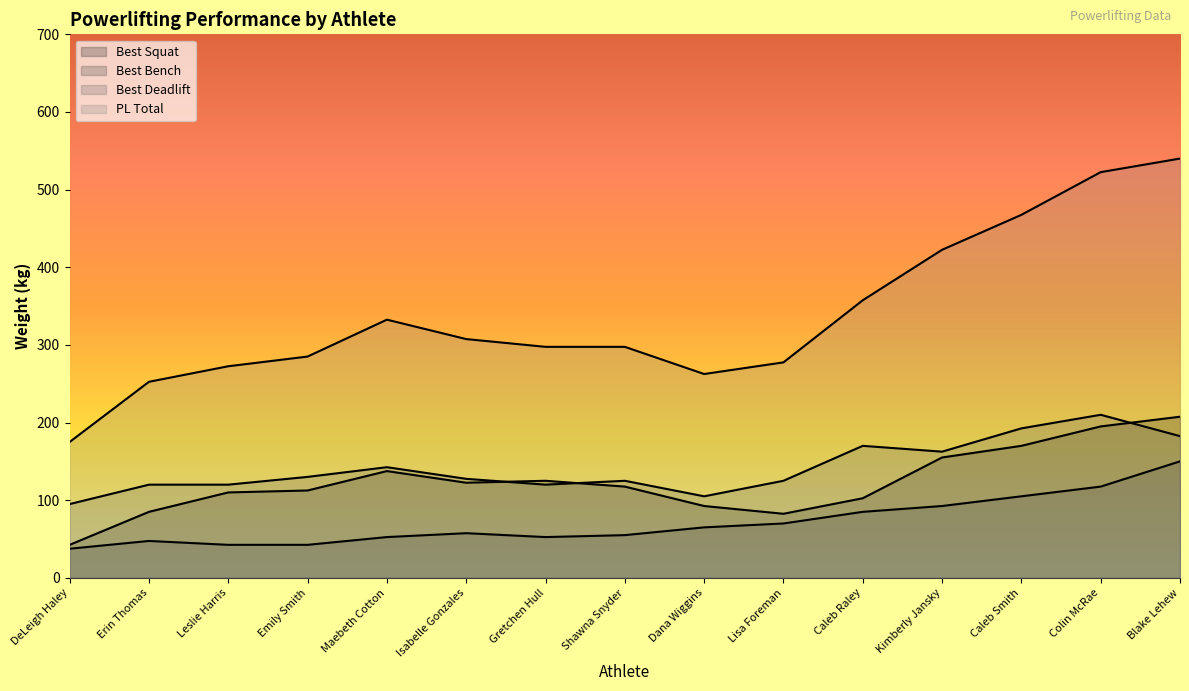

Does the chart display data point markers on the line(s)?

No